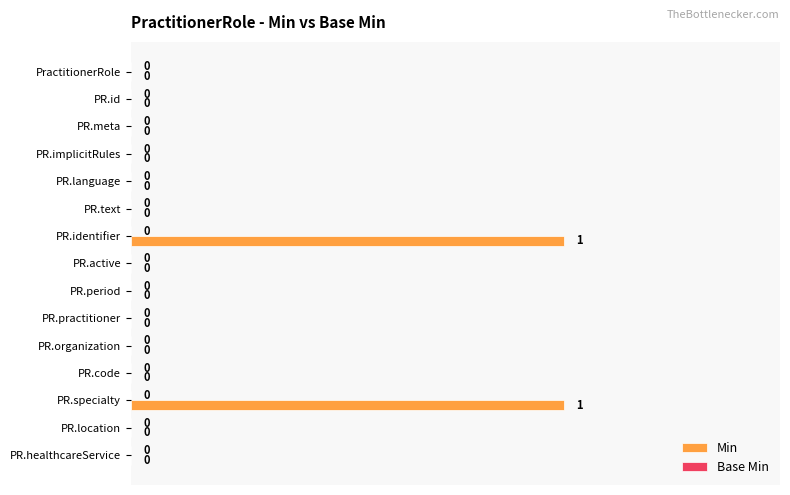

How many values are between 0 and 1?

15